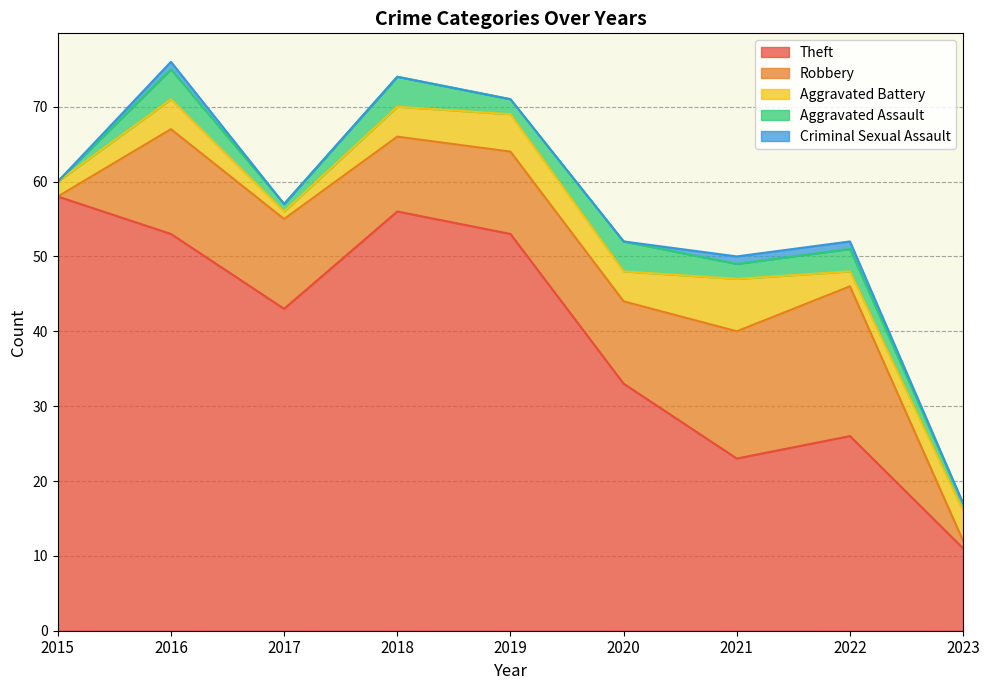

True or false: Criminal Sexual Assault and Theft intersect in this chart.

False